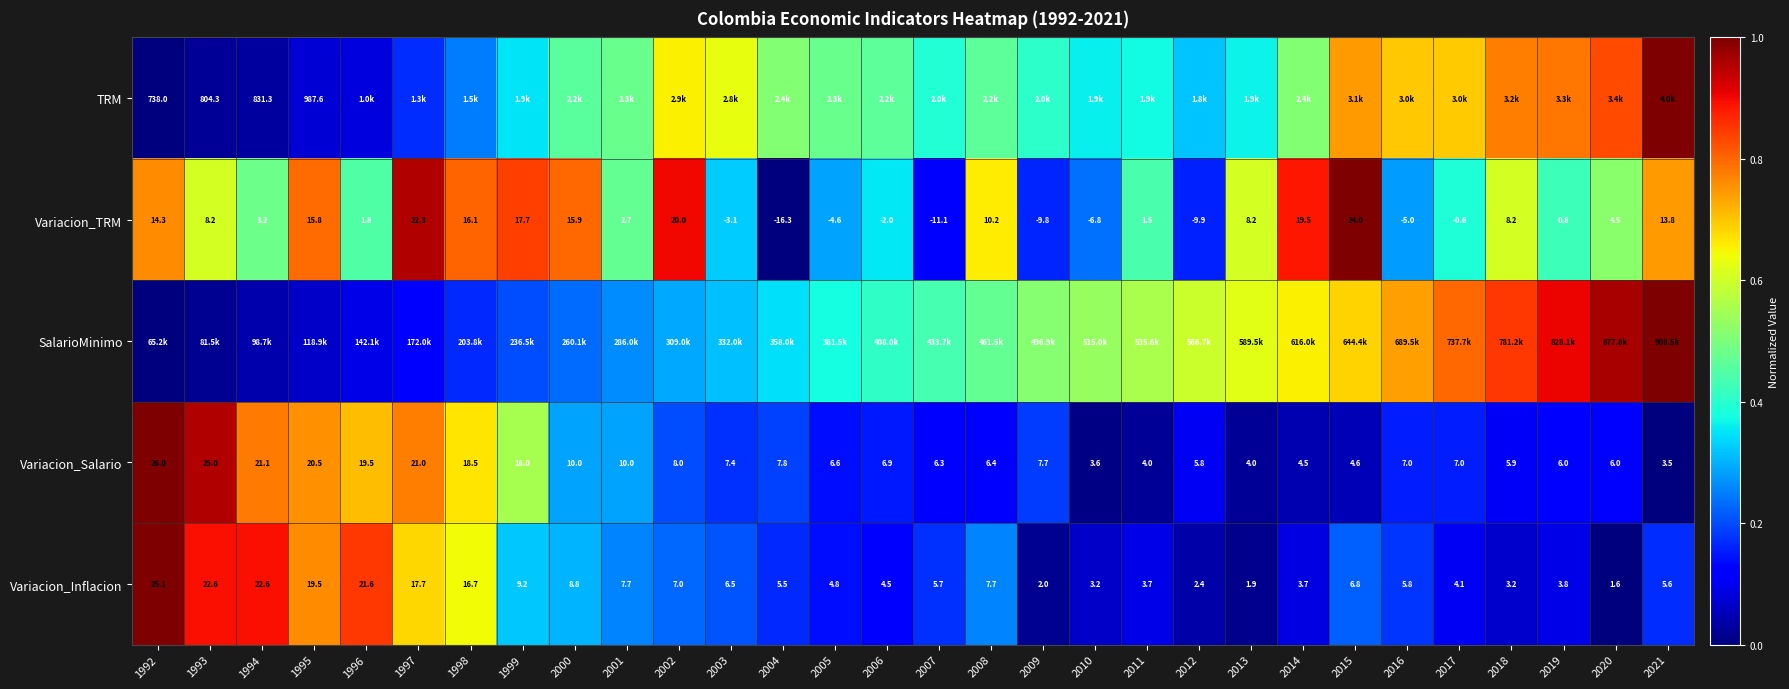

At which label does Variacion_Salario reach its peak?

1992